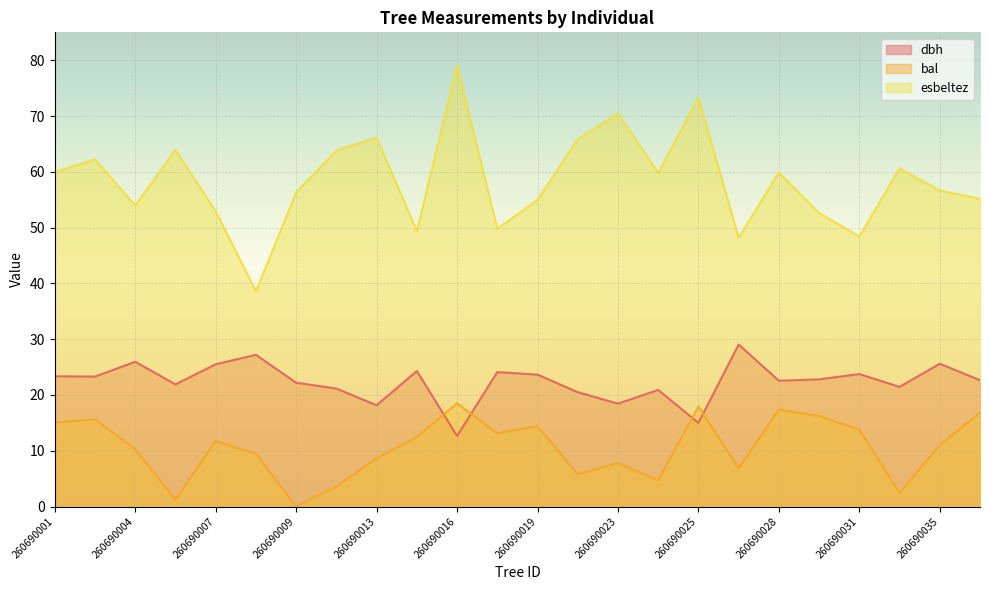

In dbh, how many points are lower than both neighbors (excluding endpoints)?

8